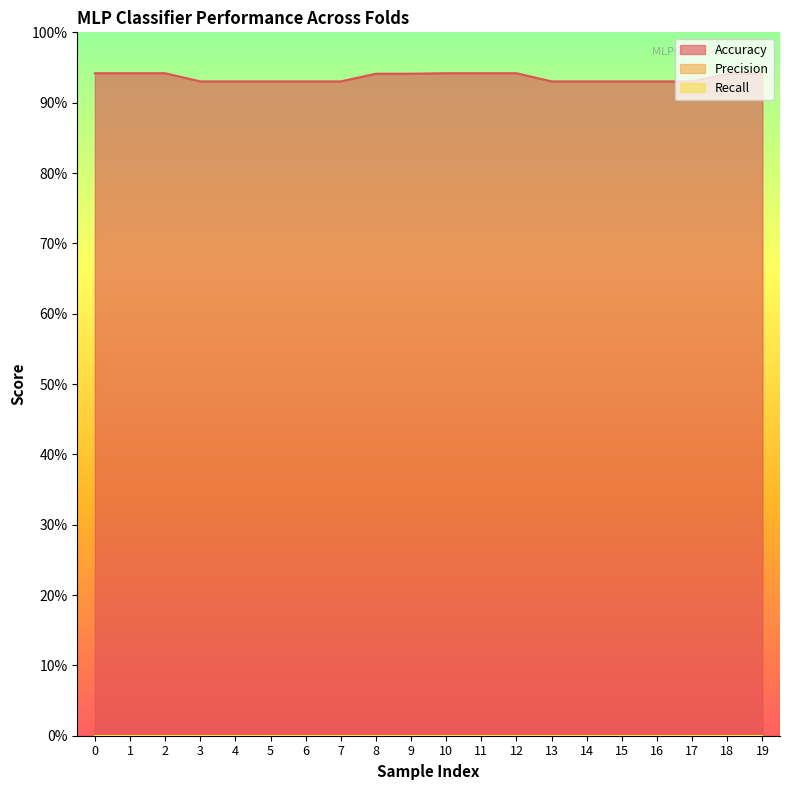

Which series has the largest range (max minus min)?

Accuracy